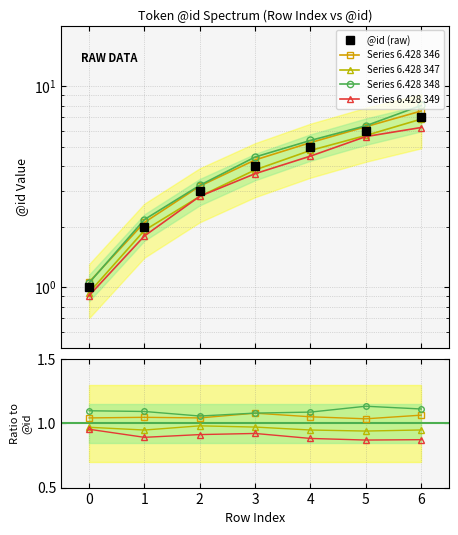

Reading right to left, list all the values displayed in this chart.

7	6	5	4	3	2	1